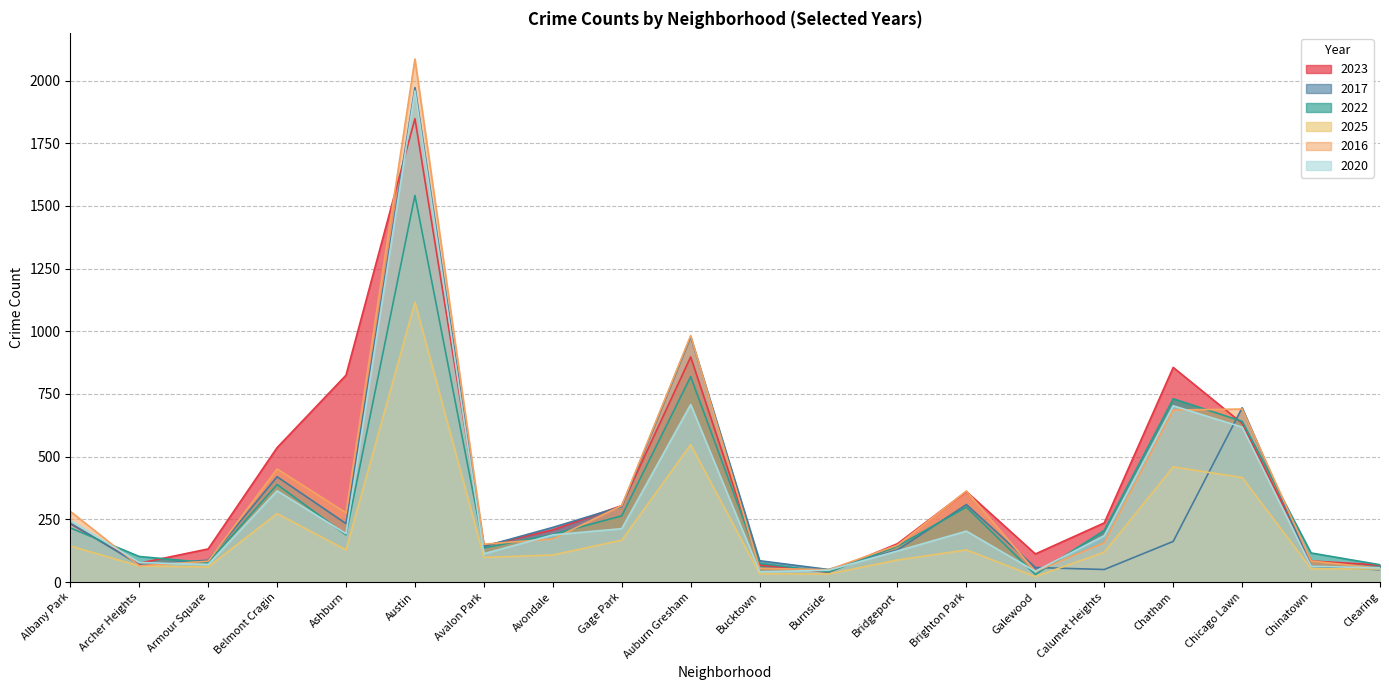

At which category does 2020 reach its first local valley?

Armour Square